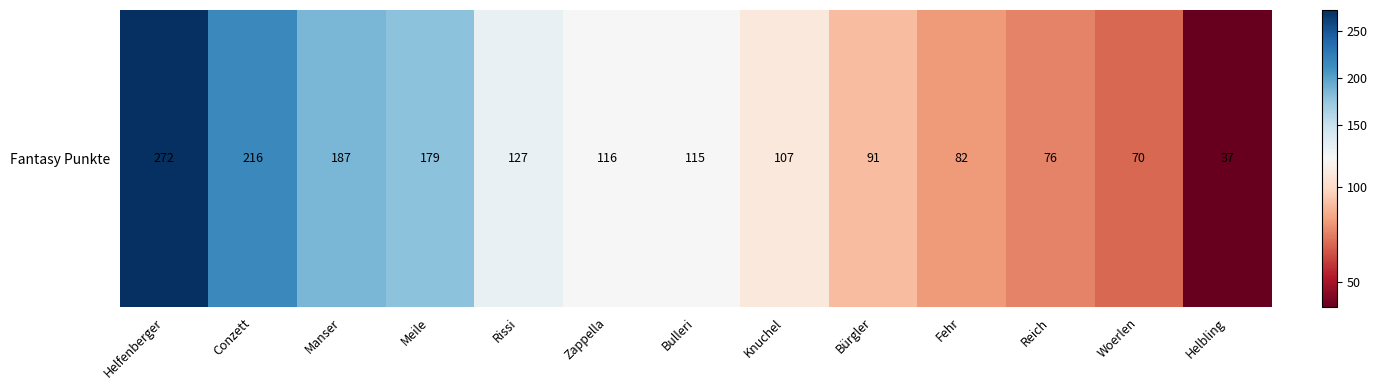

What is the difference between the maximum and minimum values?

235